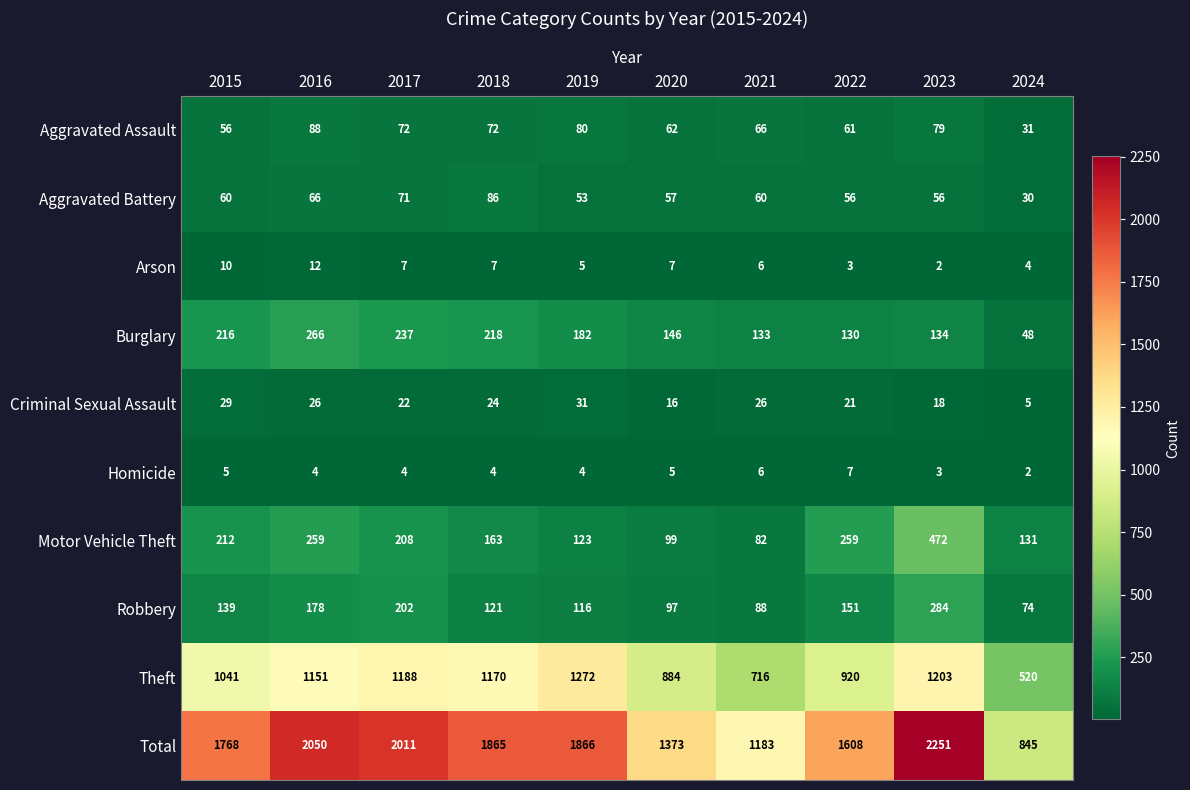

Is the value of Theft at 2021 greater than the value of Criminal Sexual Assault at 2017?

Yes